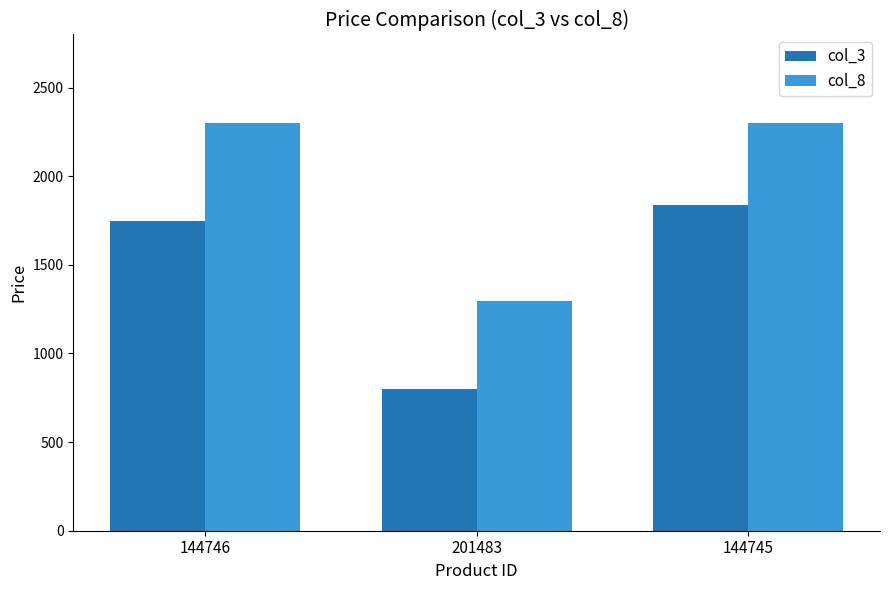

Rank the series at 201483 from lowest to highest value.

col_3, col_8